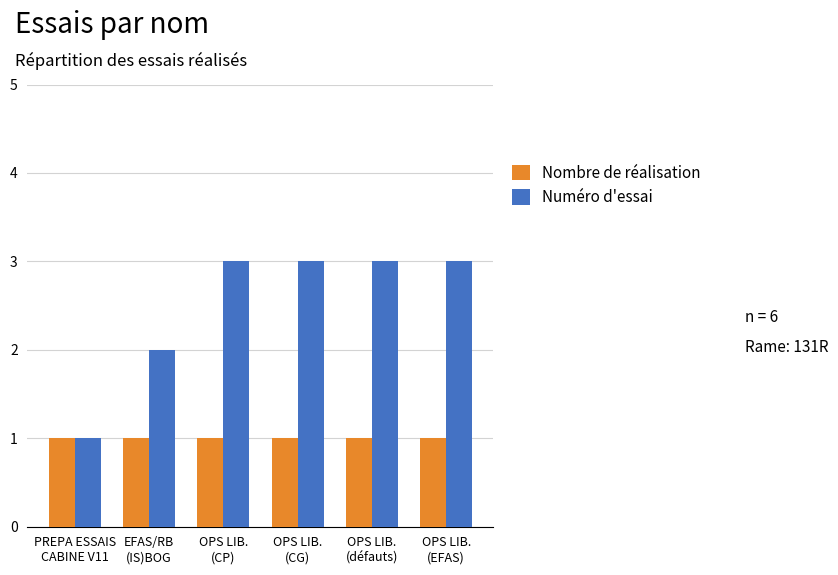

What is the maximum value shown in the chart?

3